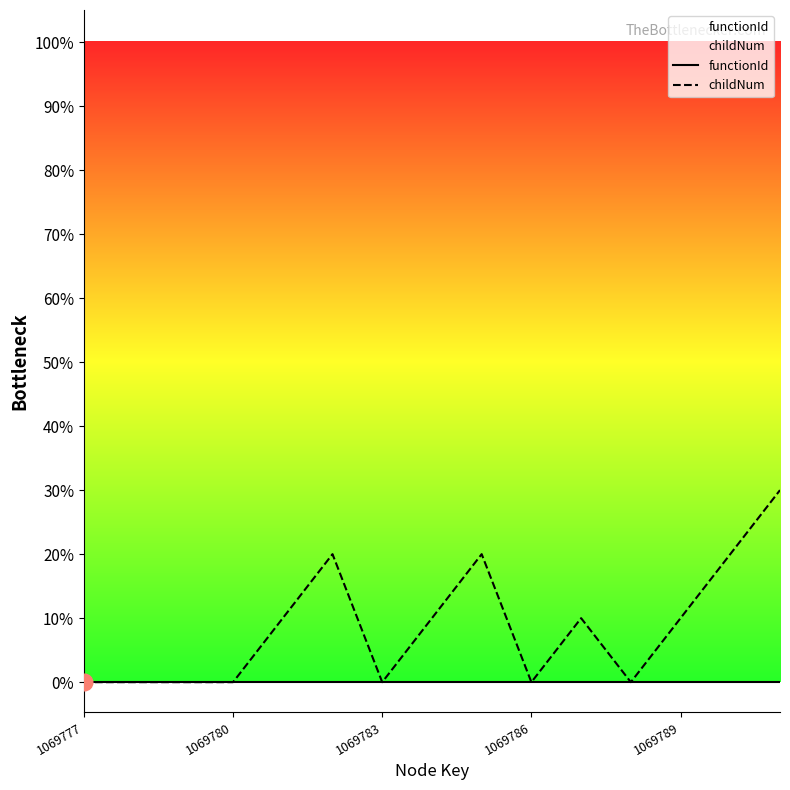

True or false: functionId has more than 2 points higher than both neighbors.

False